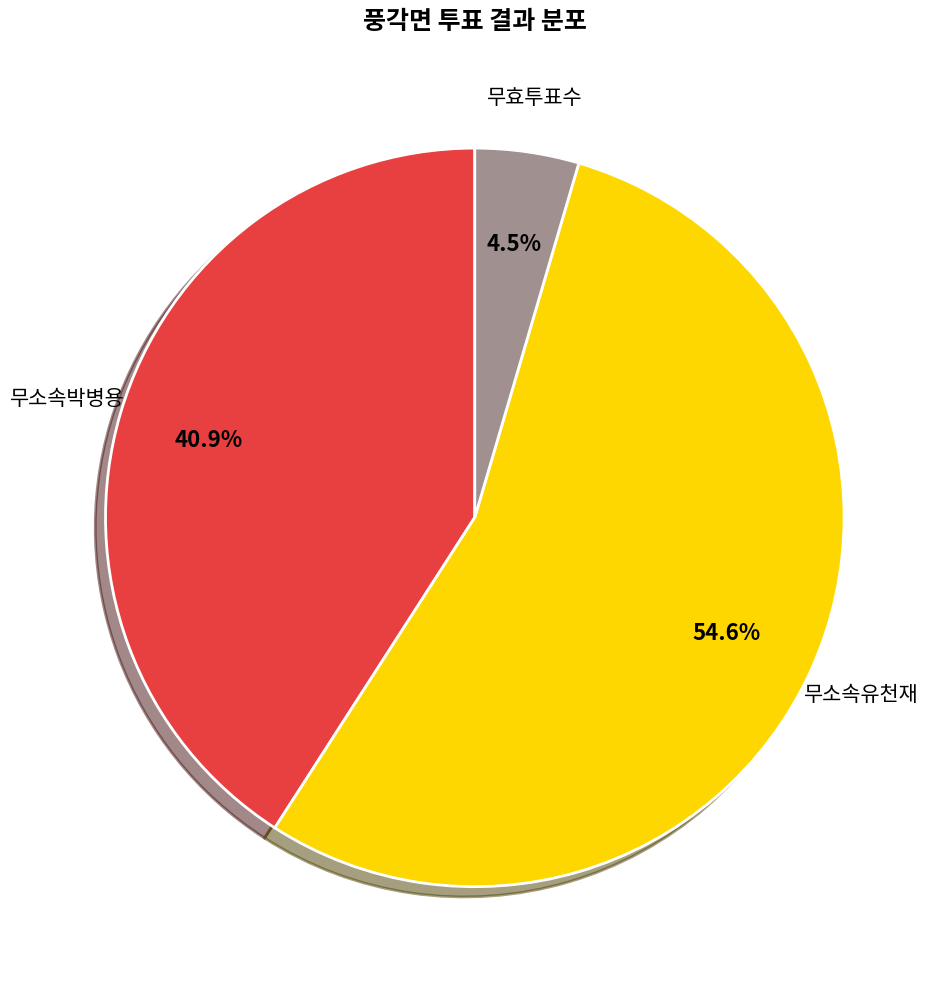

Does any single category account for the majority?

Yes